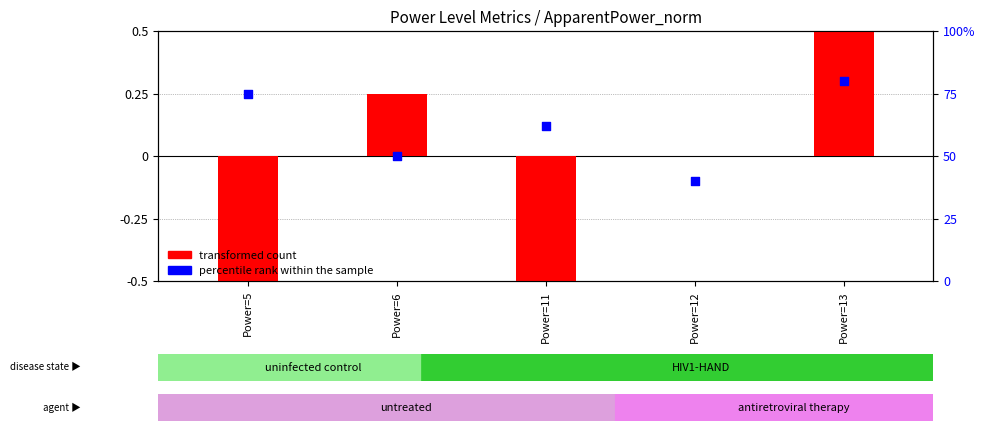

At which category is the sum across all series the highest?

Power=13